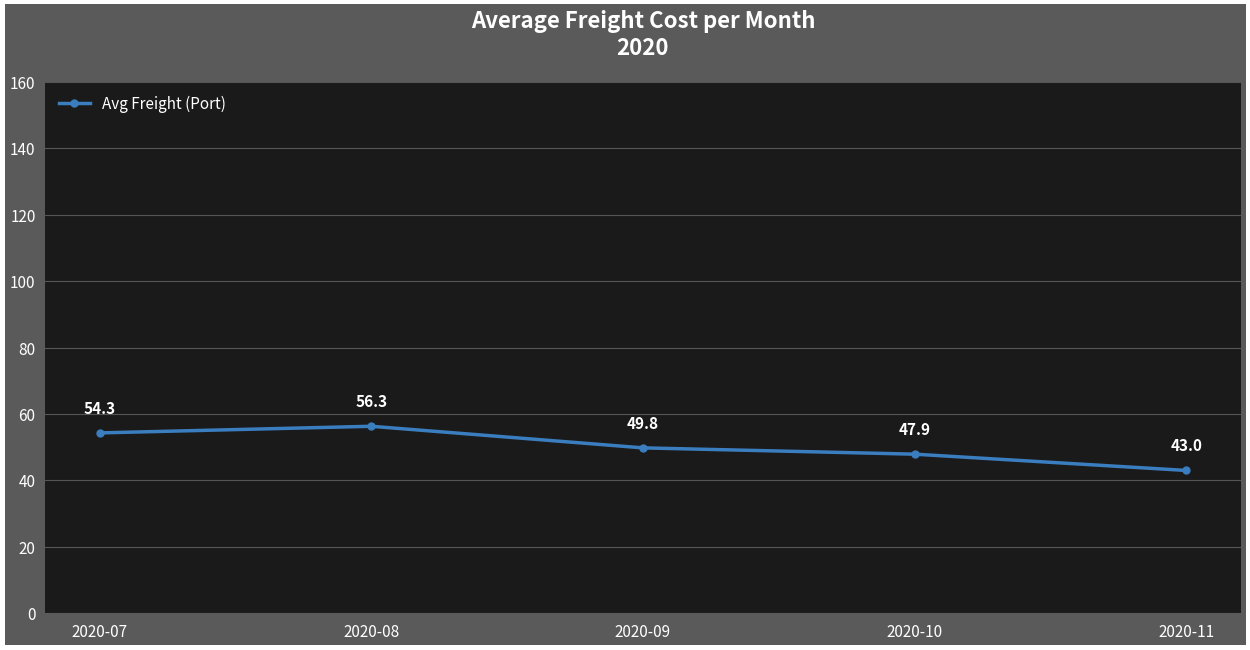

What is the change in value from 2020-08 to 2020-10?

-8.4